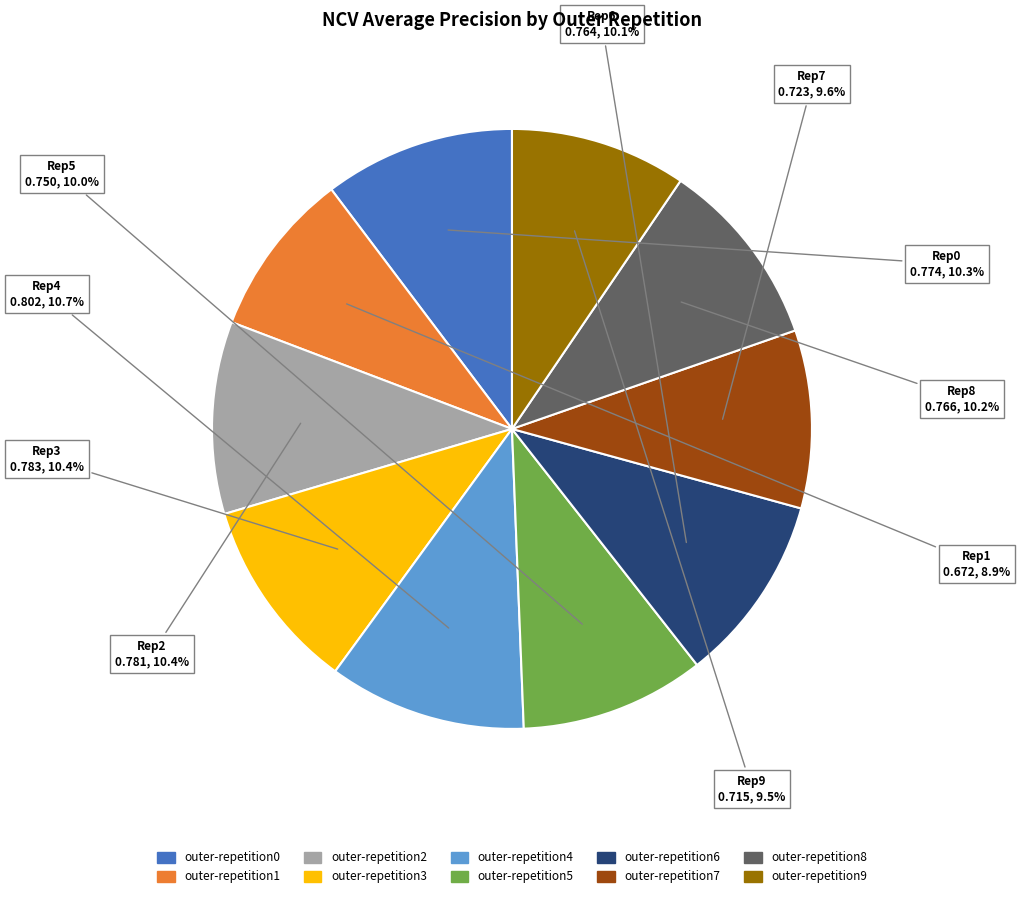

Is there any slice that represents more than half of the pie?

No